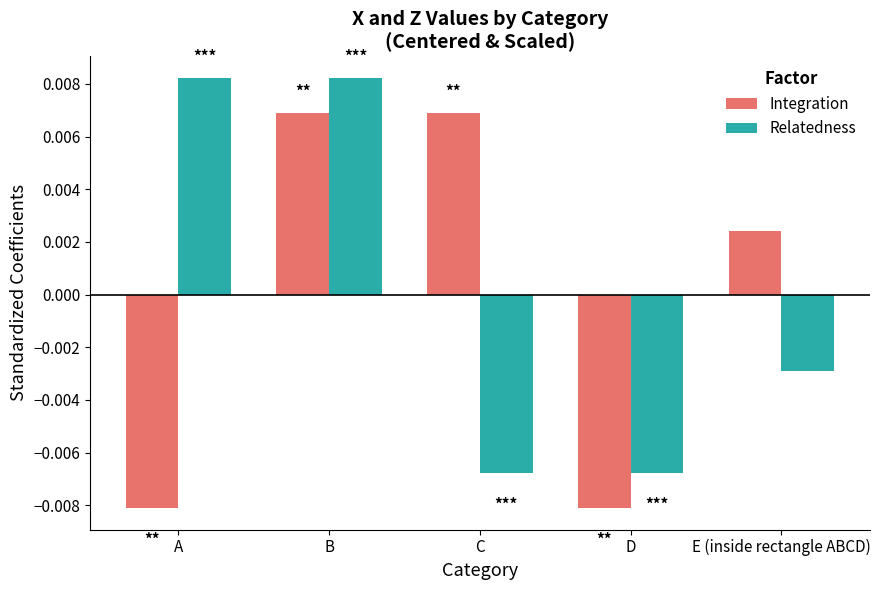

Does the chart contain any negative values?

Yes